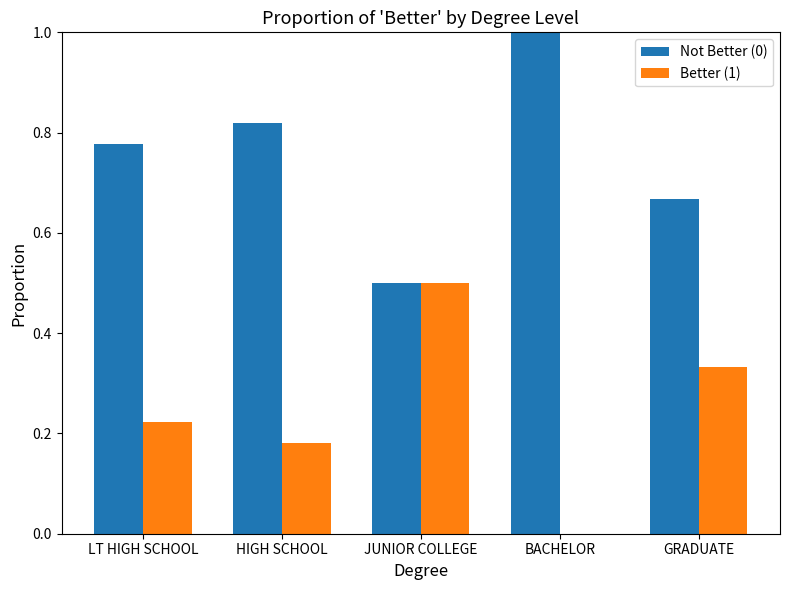

True or false: Better (1) has a value of 0.1 at LT HIGH SCHOOL.

False